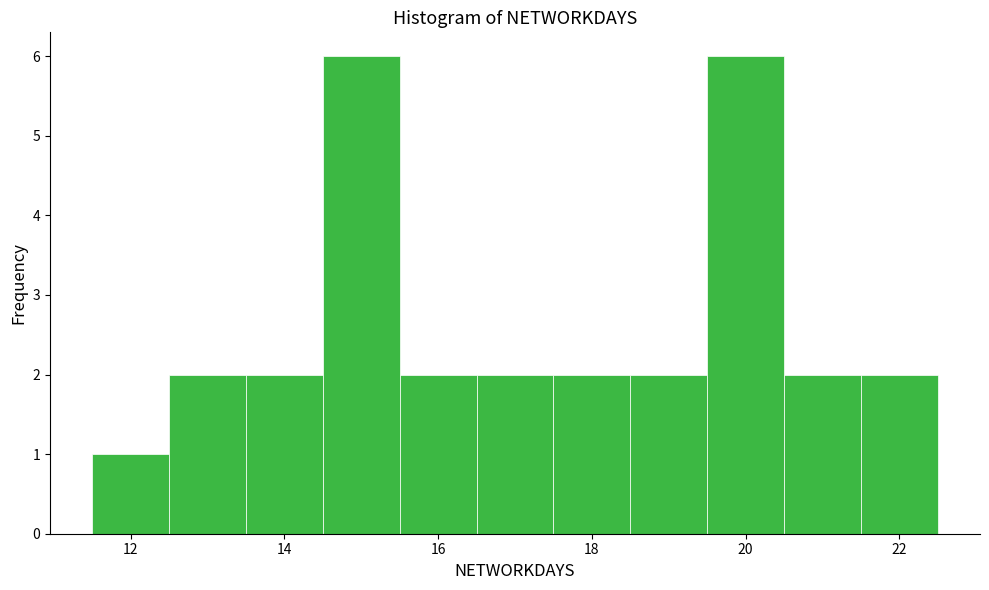

Reading left to right, transcribe this chart: for each bar, give the range it covers on the x-axis and its height. Neither the bar edges nor the heights are printed on the chart, so give them approximately, as read against the axes.

11.5 to 12.5: 1
12.5 to 13.5: 2
13.5 to 14.5: 2
14.5 to 15.5: 6
15.5 to 16.5: 2
16.5 to 17.5: 2
17.5 to 18.5: 2
18.5 to 19.5: 2
19.5 to 20.5: 6
20.5 to 21.5: 2
21.5 to 22.5: 2